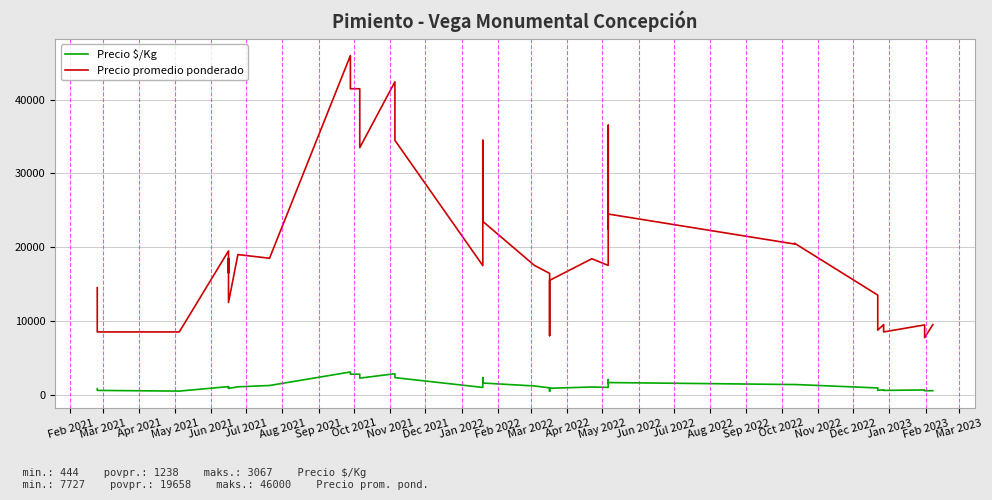

How many data points in Precio promedio ponderado are above 17533?

18